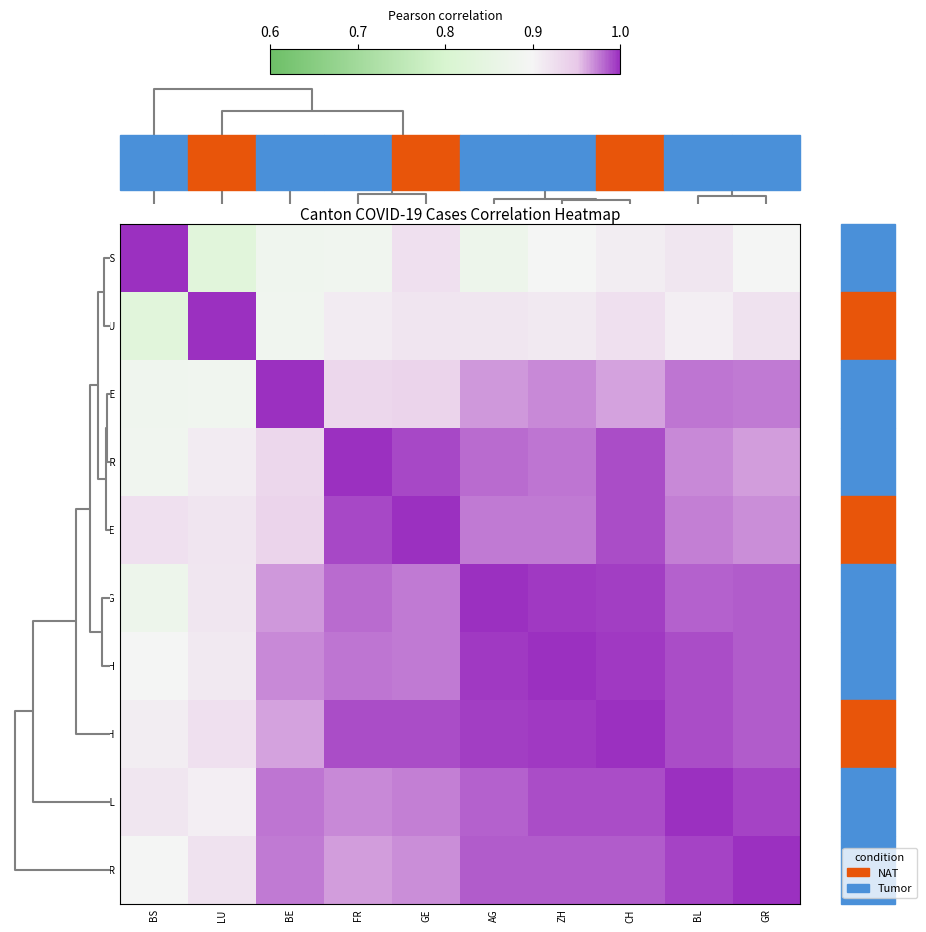

Reading left to right, transcribe all the data shown in this chart.

BS: BS=1.0	LU=0.8	BE=0.9	FR=0.9	GE=0.9	AG=0.9	ZH=0.9	CH=0.9	BL=0.9	GR=0.9
LU: BS=0.8	LU=1.0	BE=0.9	FR=0.9	GE=0.9	AG=0.9	ZH=0.9	CH=0.9	BL=0.9	GR=0.9
BE: BS=0.9	LU=0.9	BE=1.0	FR=0.9	GE=0.9	AG=1.0	ZH=1.0	CH=1.0	BL=1.0	GR=1.0
FR: BS=0.9	LU=0.9	BE=0.9	FR=1.0	GE=1.0	AG=1.0	ZH=1.0	CH=1.0	BL=1.0	GR=1.0
GE: BS=0.9	LU=0.9	BE=0.9	FR=1.0	GE=1.0	AG=1.0	ZH=1.0	CH=1.0	BL=1.0	GR=1.0
AG: BS=0.9	LU=0.9	BE=1.0	FR=1.0	GE=1.0	AG=1.0	ZH=1.0	CH=1.0	BL=1.0	GR=1.0
ZH: BS=0.9	LU=0.9	BE=1.0	FR=1.0	GE=1.0	AG=1.0	ZH=1.0	CH=1.0	BL=1.0	GR=1.0
CH: BS=0.9	LU=0.9	BE=1.0	FR=1.0	GE=1.0	AG=1.0	ZH=1.0	CH=1.0	BL=1.0	GR=1.0
BL: BS=0.9	LU=0.9	BE=1.0	FR=1.0	GE=1.0	AG=1.0	ZH=1.0	CH=1.0	BL=1.0	GR=1.0
GR: BS=0.9	LU=0.9	BE=1.0	FR=1.0	GE=1.0	AG=1.0	ZH=1.0	CH=1.0	BL=1.0	GR=1.0